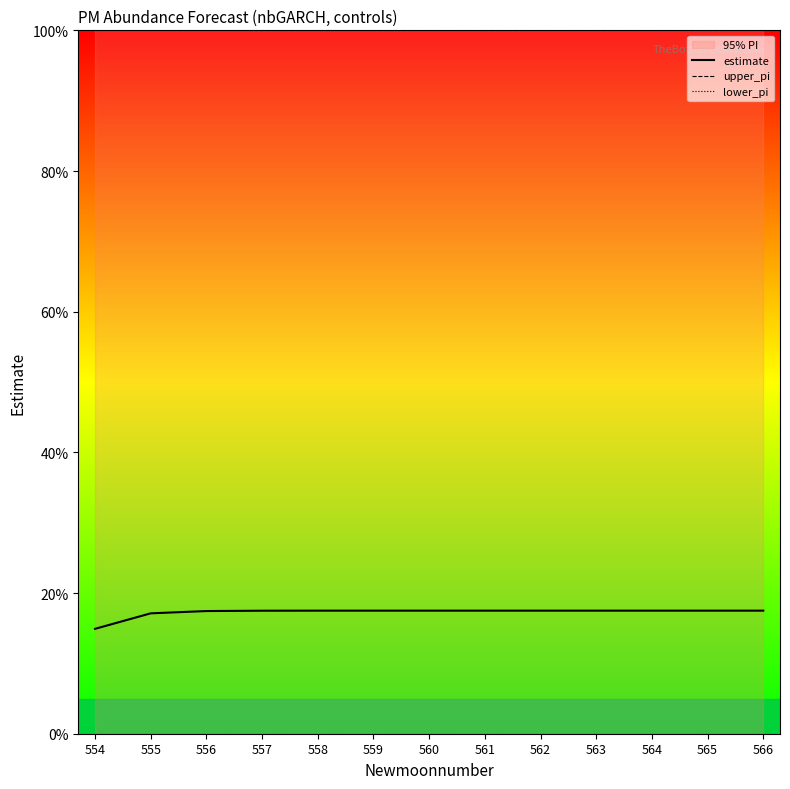

Rank the series by their maximum value, from highest to lowest.

upper_pi, estimate, lower_pi